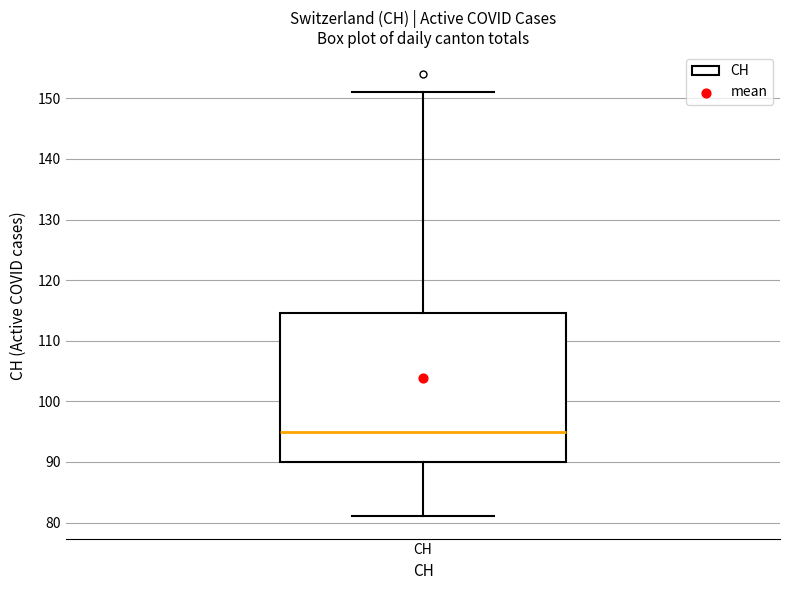

Read this box plot against the y-axis: the position of the median line, the range covered by the box, and the ends of both whiskers. The values are not printed on the chart, so give them approximately, as read against the axis.

median 95, box 90 to 115, whiskers 81 to 151